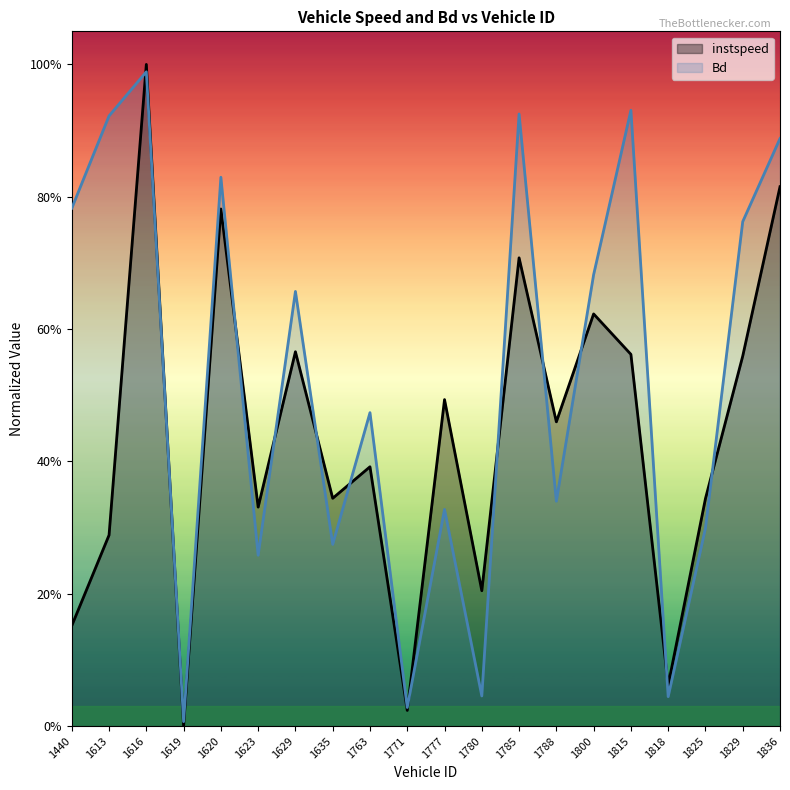

What is the average value of the Bd series?

0.5